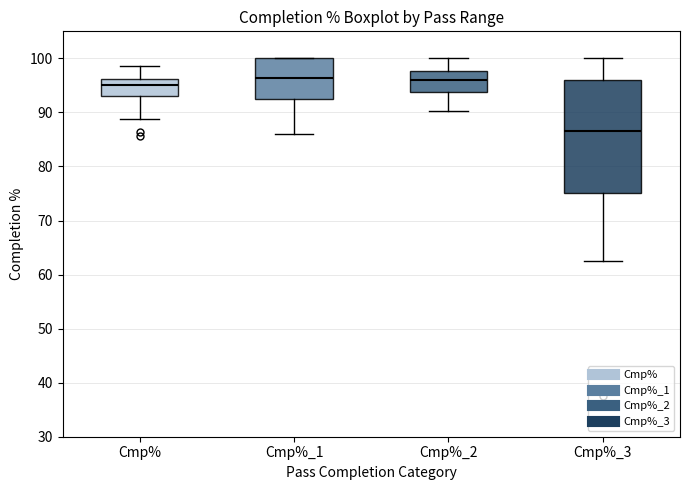

Where does the median line of the box for Cmp% sit on the y-axis? The values are not printed on the chart, so give them approximately, as read against the axis.

95